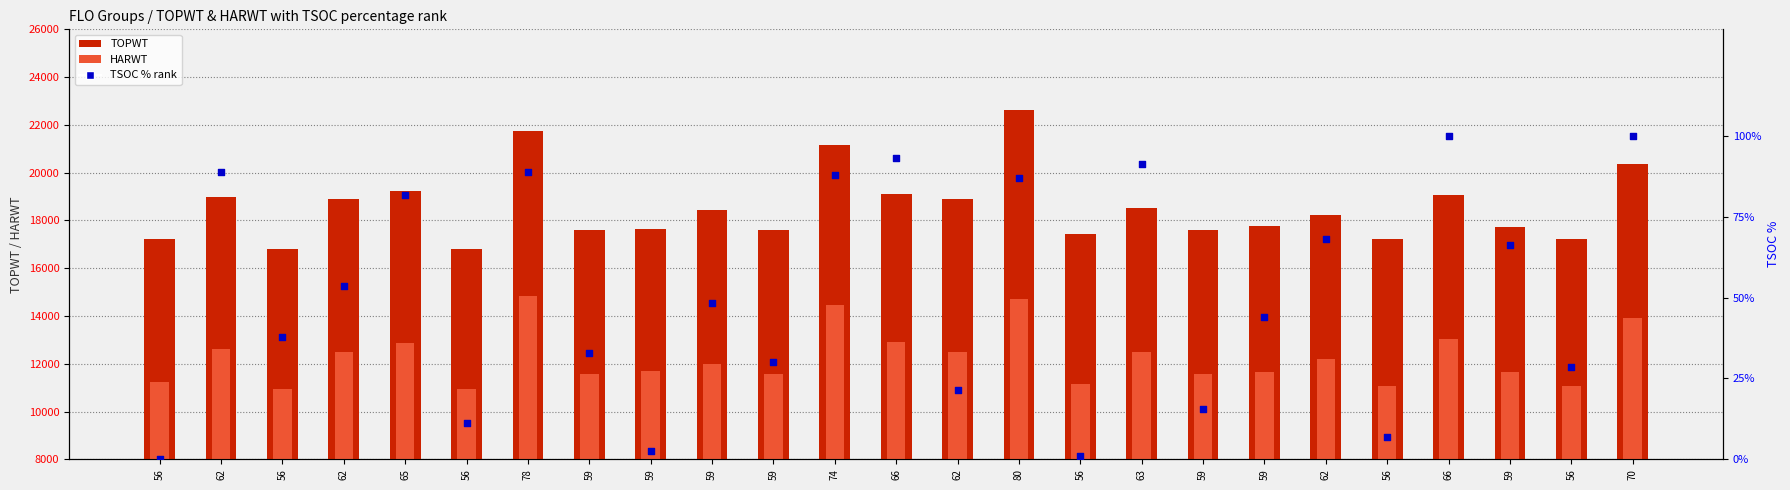

Which series contains the highest Y value?

TOPWT